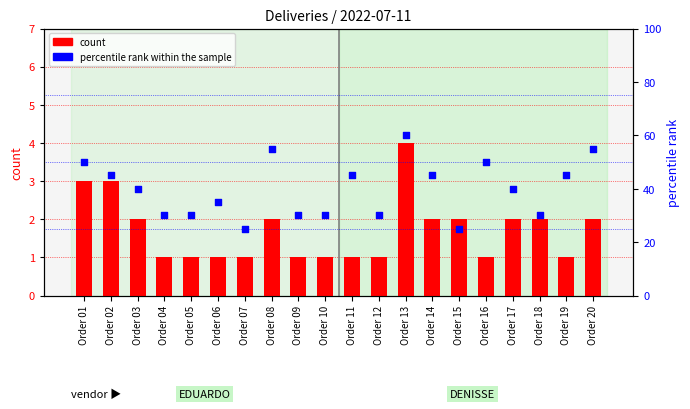

Is the value of percentile rank within the sample at Order 09 greater than the value of count at Order 12?

Yes